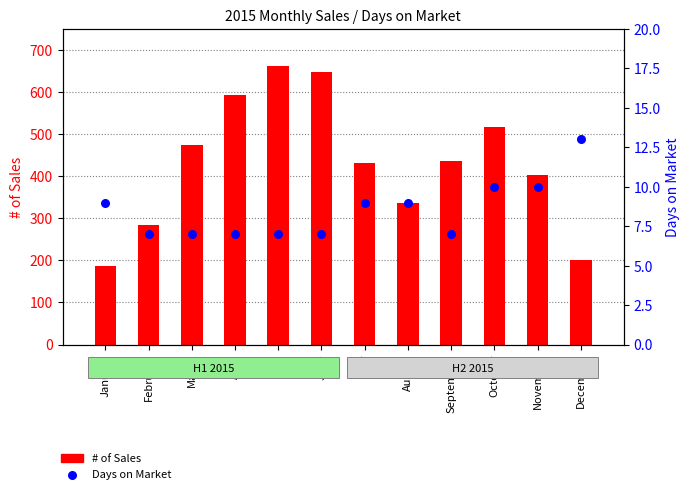

At how many categories does at least one series exceed 220?

10